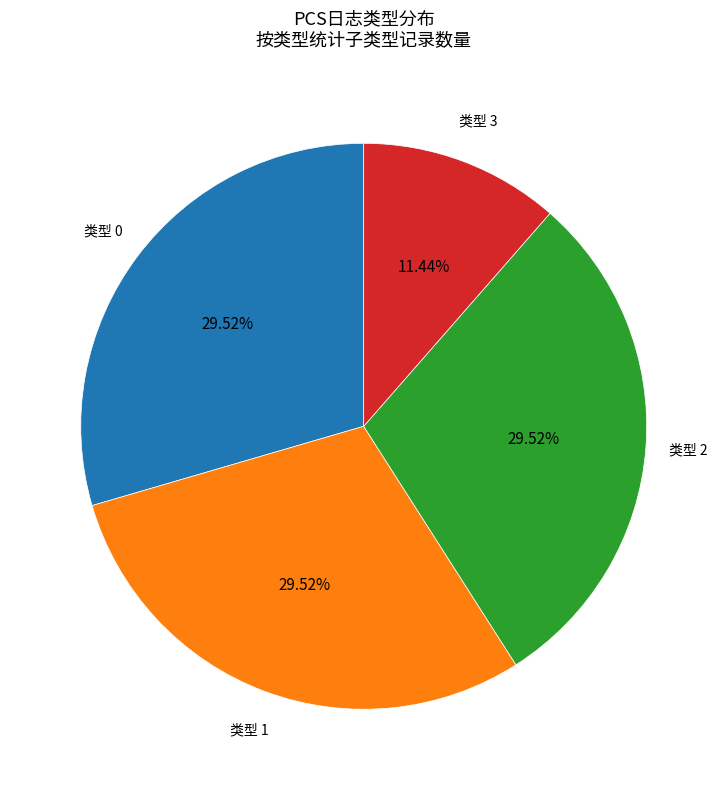

Do 类型 3 and 类型 2 together represent more than half of the pie?

No